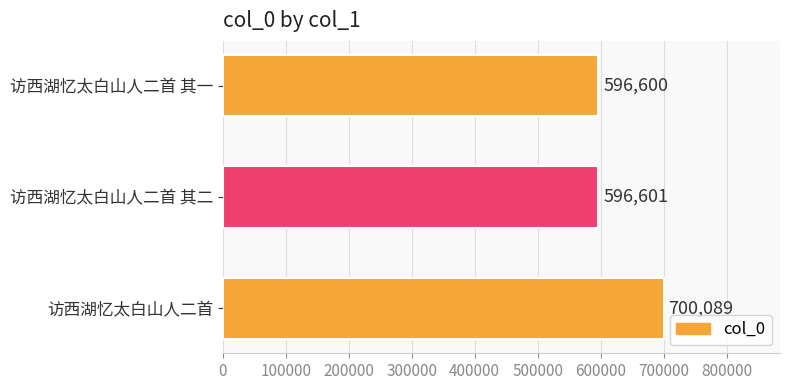

The chart shows a value of 596600 at 访西湖忆太白山人二首 其一. True or false?

True